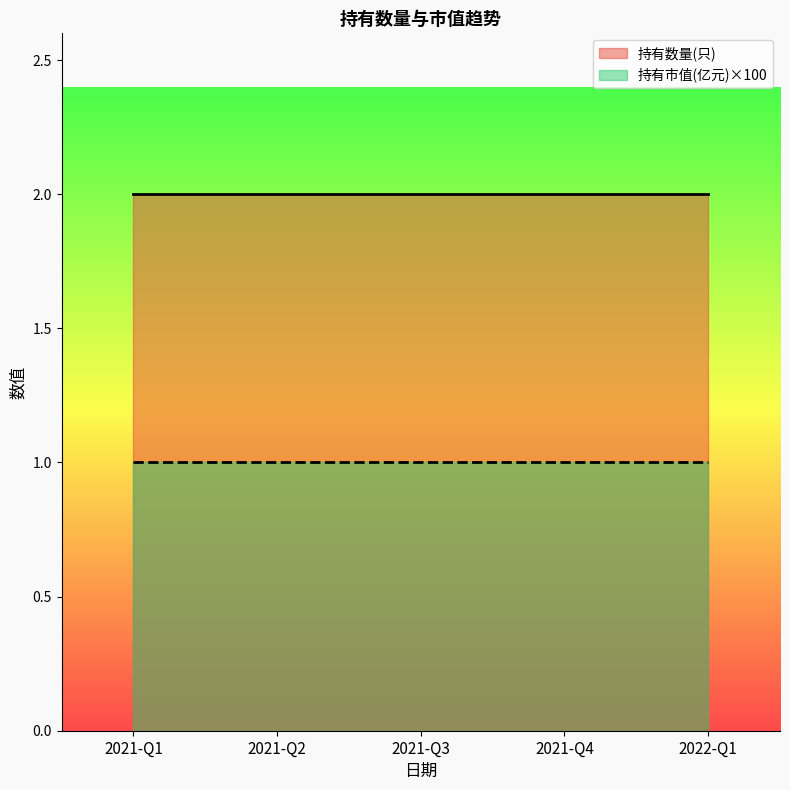

At which category is the sum across all series the highest?

2021-Q1